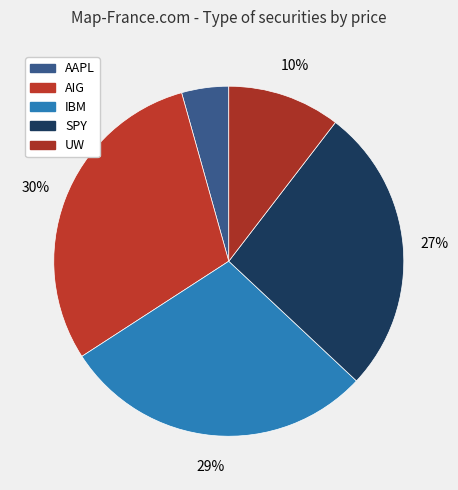

Combined, do AIG and IBM account for over 50%?

Yes